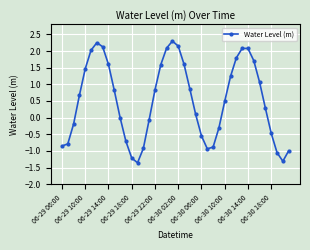

True or false: the data has more than 2 interior local peaks.

True